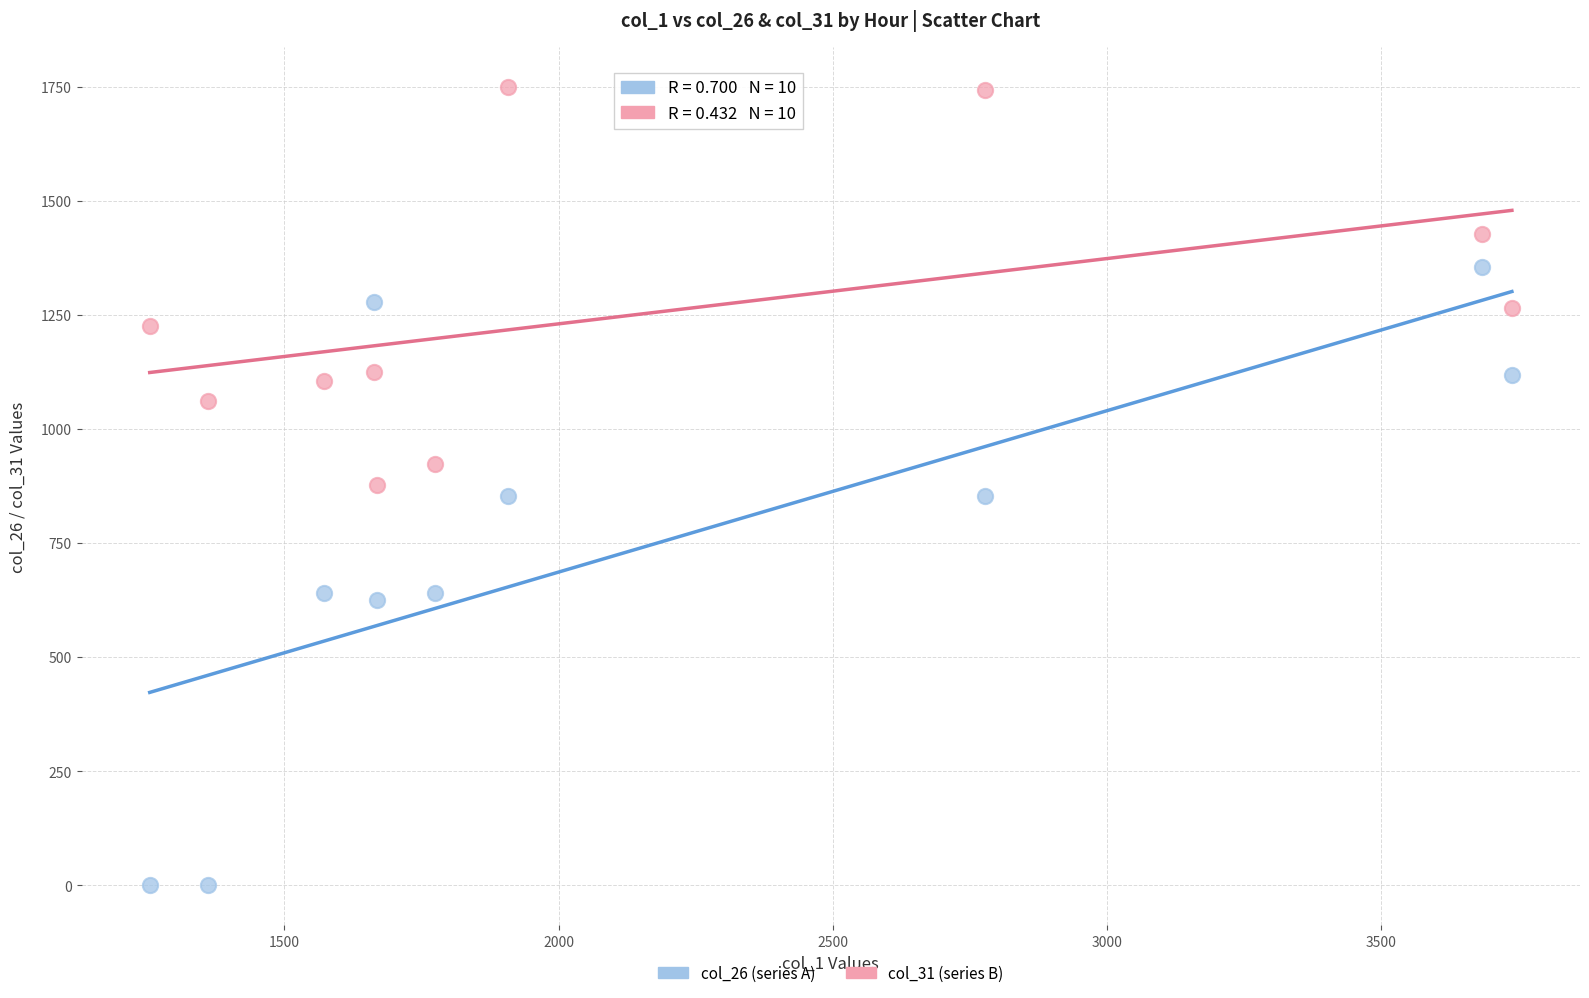

Across all data points, what is the range of X values (max minus min)?

2483.7